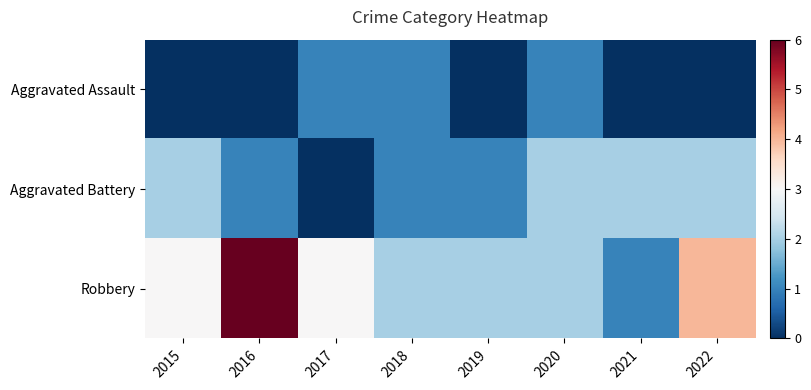

Between 2018 and 2022, which series saw the biggest shift?

Robbery